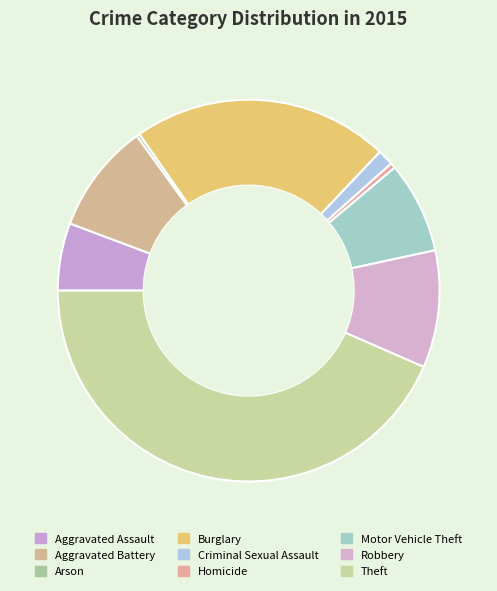

Which slice is the smallest?

Arson